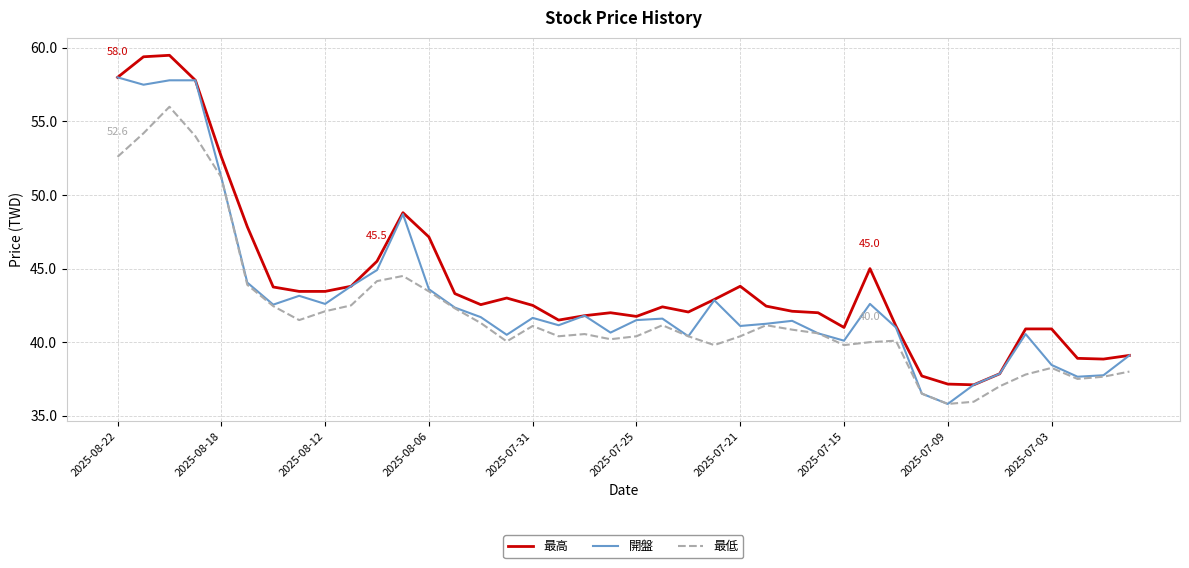

What is the maximum value shown in the chart?

59.5